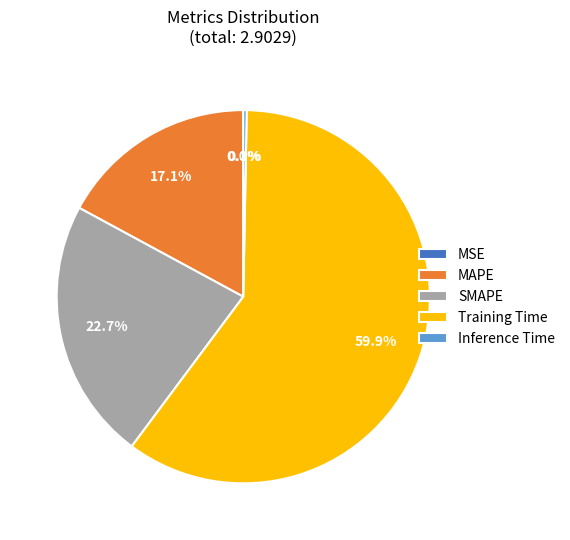

What is the majority slice?

Training Time